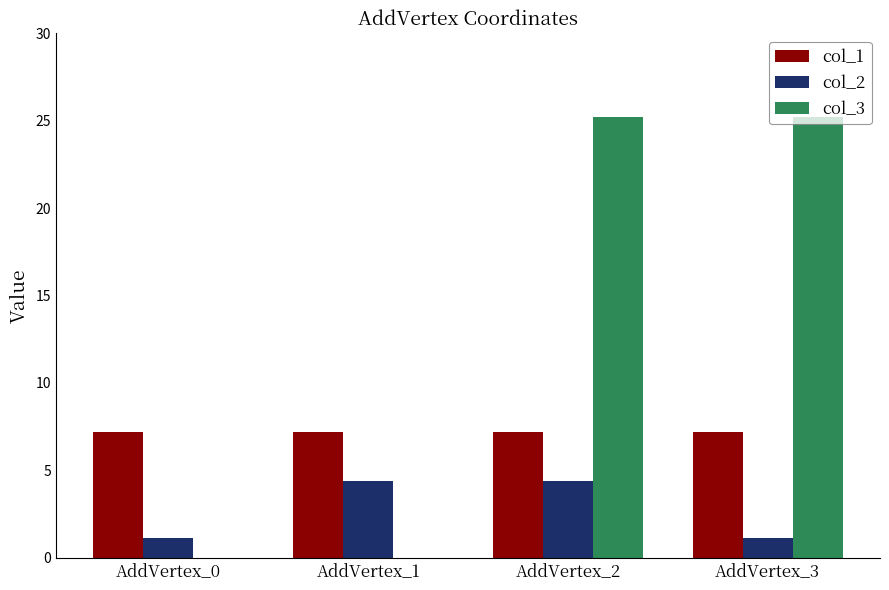

What is the maximum value shown in the chart?

25.2